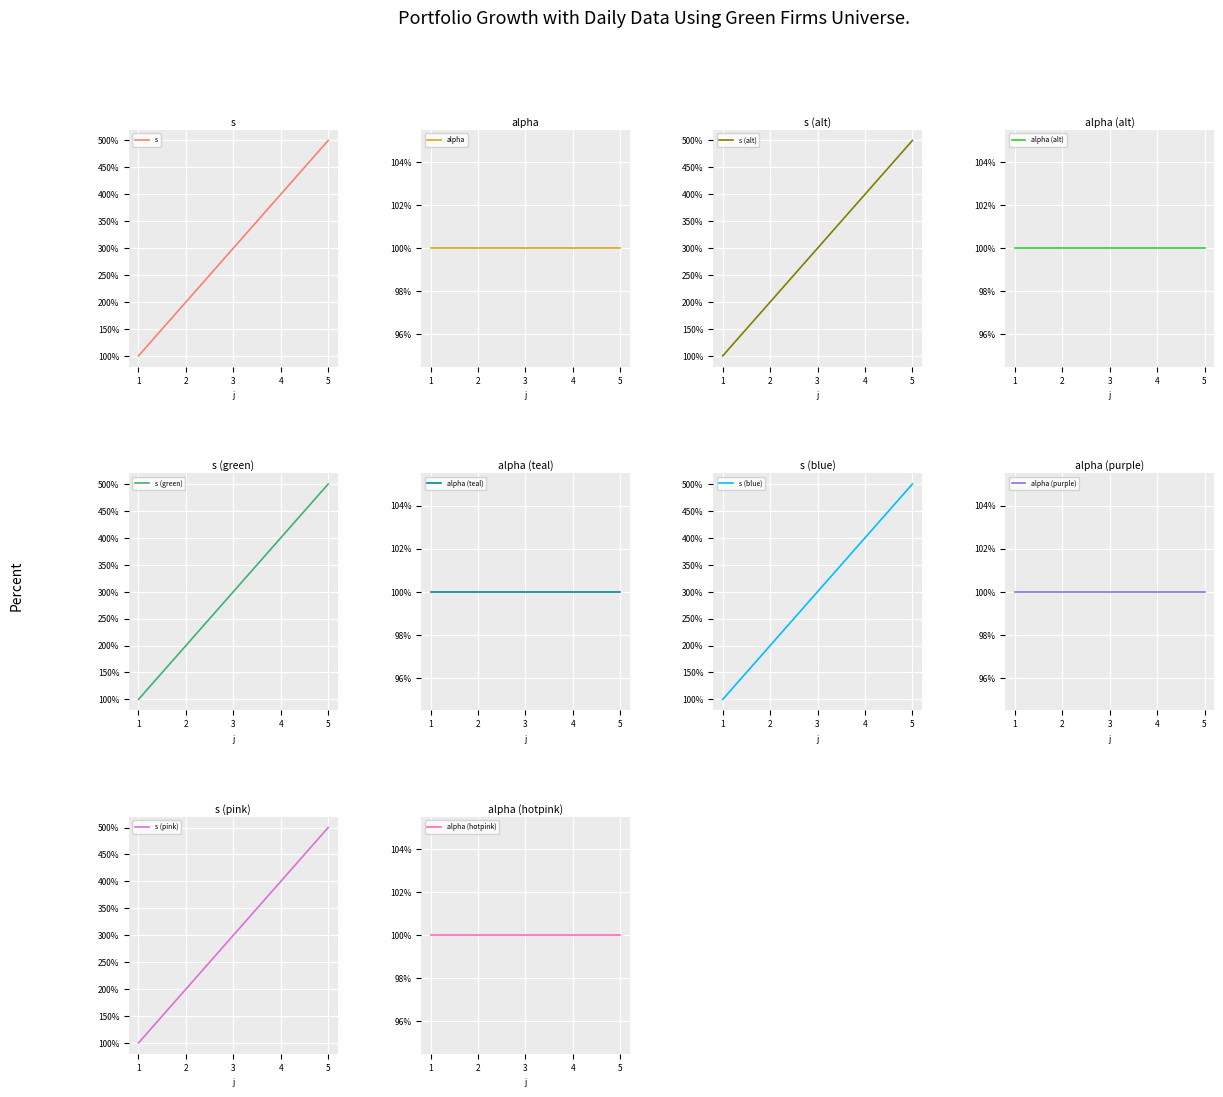

The value at 3 is 3. True or false?

True